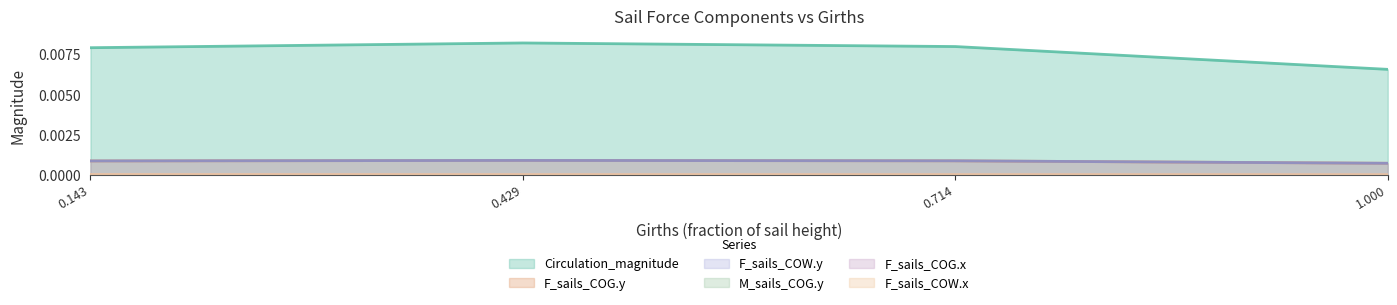

True or false: F_sails_COG.y has a value of 0.0 at 0.714.

True